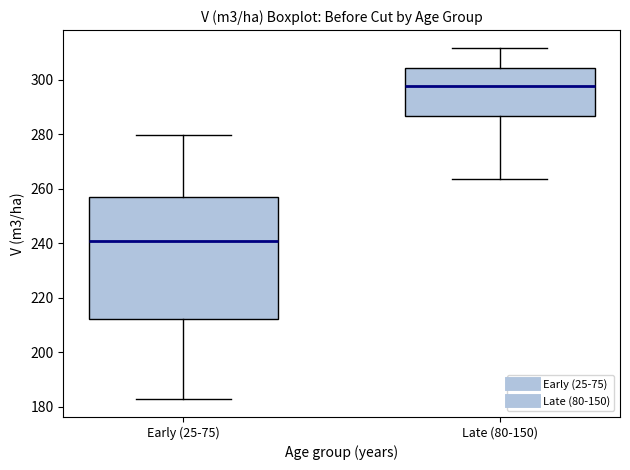

Comparing the boxes themselves (not the whiskers), which one is the tallest?

Early (25-75)